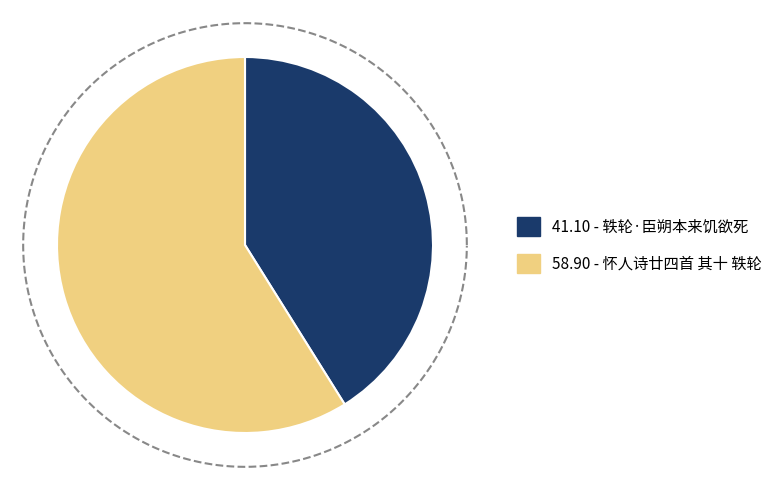

What is the majority slice?

怀人诗廿四首 其十 轶轮